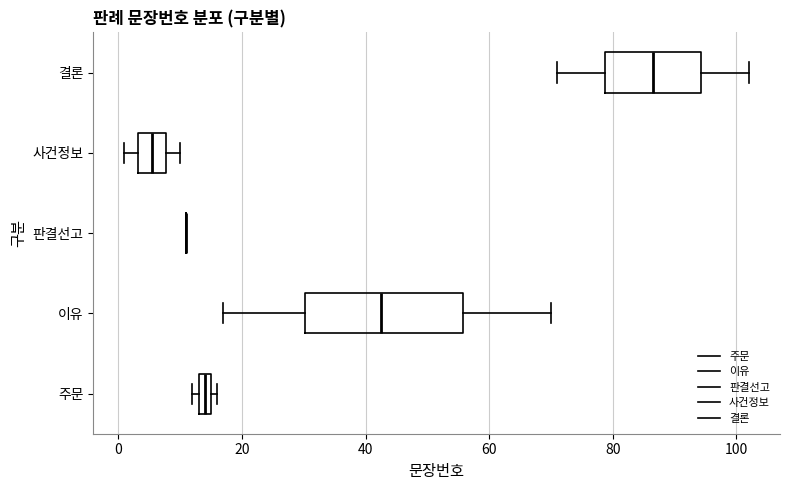

Comparing the boxes themselves (not the whiskers), which one is the widest?

이유